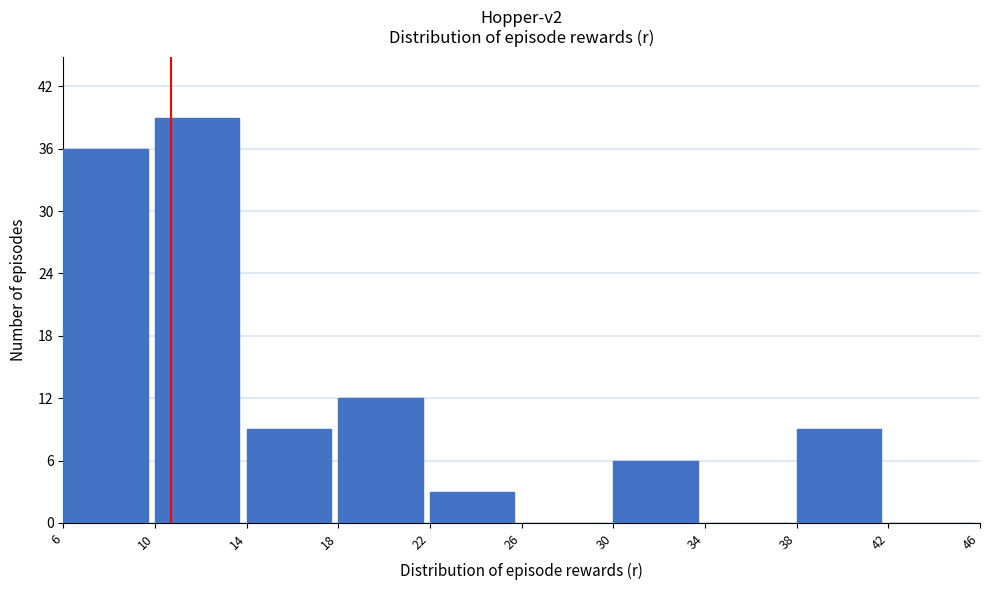

Reading left to right, list every bar in this chart as the range it spans on the x-axis followed by its height. The values are not printed on the chart, so give them approximately, as read against the axis.

6 to 10: 36
10 to 14: 39
14 to 18: 9
18 to 22: 12
22 to 26: 3
26 to 30: 0
30 to 34: 6
34 to 38: 0
38 to 42: 9
42 to 46: 0